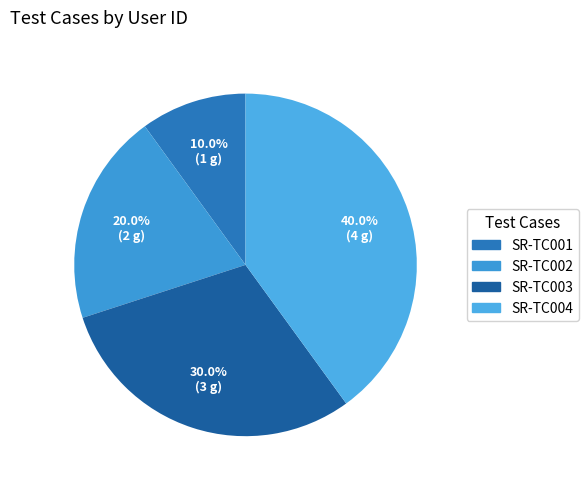

What is the ratio of the value at SR-TC002 to the value at SR-TC003?

0.7